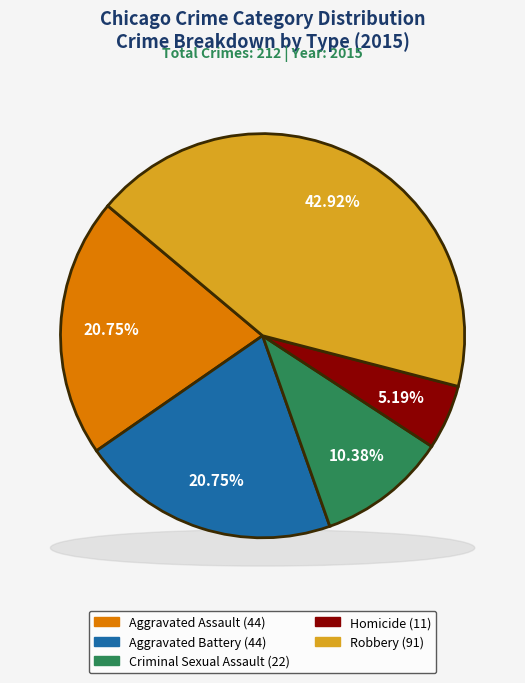

The Homicide slice represents 5% of the pie. True or false?

True